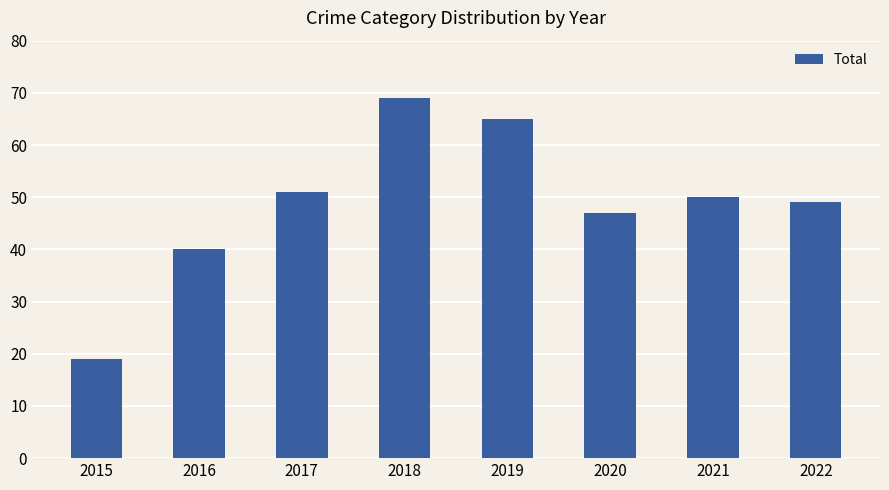

Where is the data nearest to the value 44?

2020